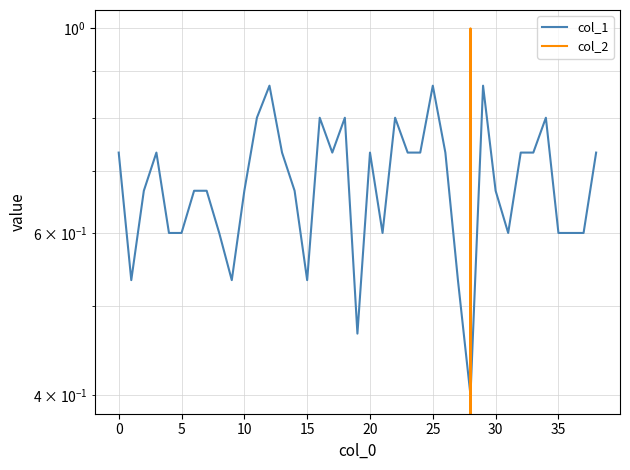

Which series ends up on top after the final intersection of col_1 and col_2?

col_1